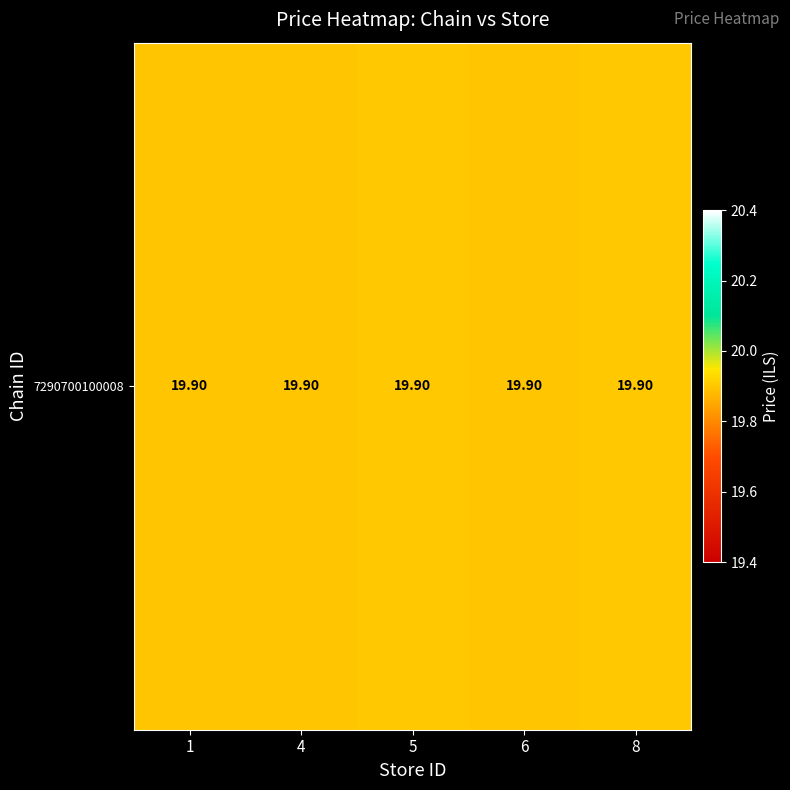

Rank the categories by value from lowest to highest.

4, 6, 1, 5, 8